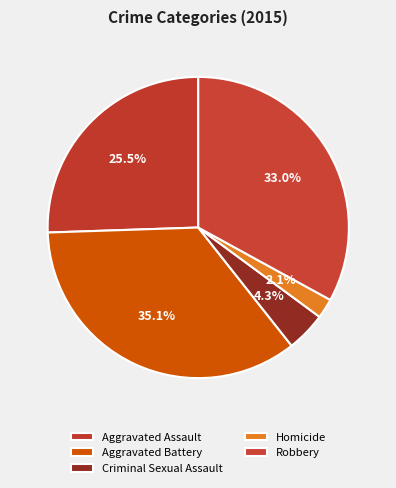

Does any single category account for the majority?

No